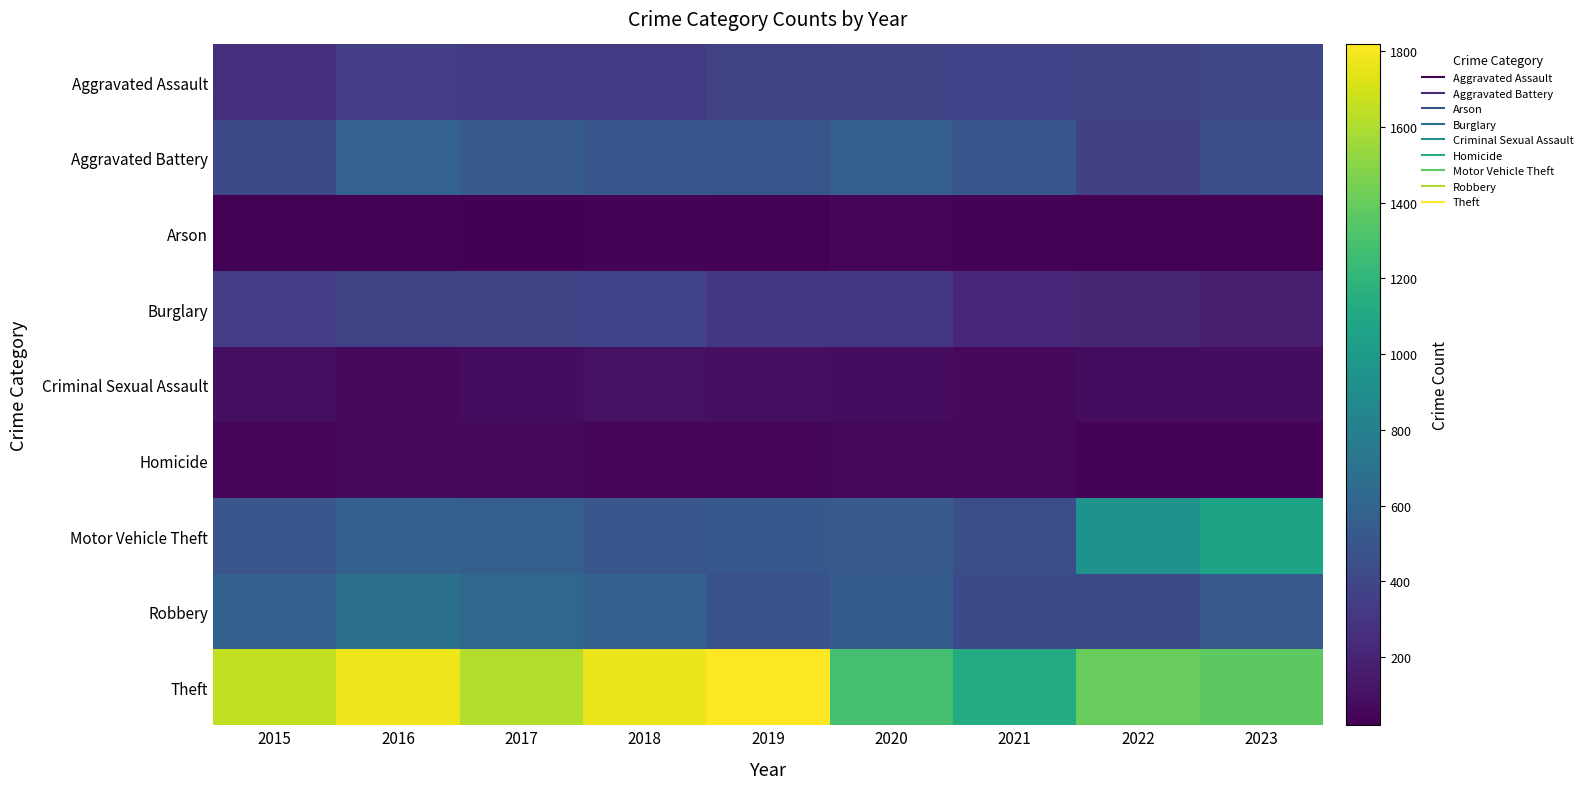

How many series are shown in this chart?

9